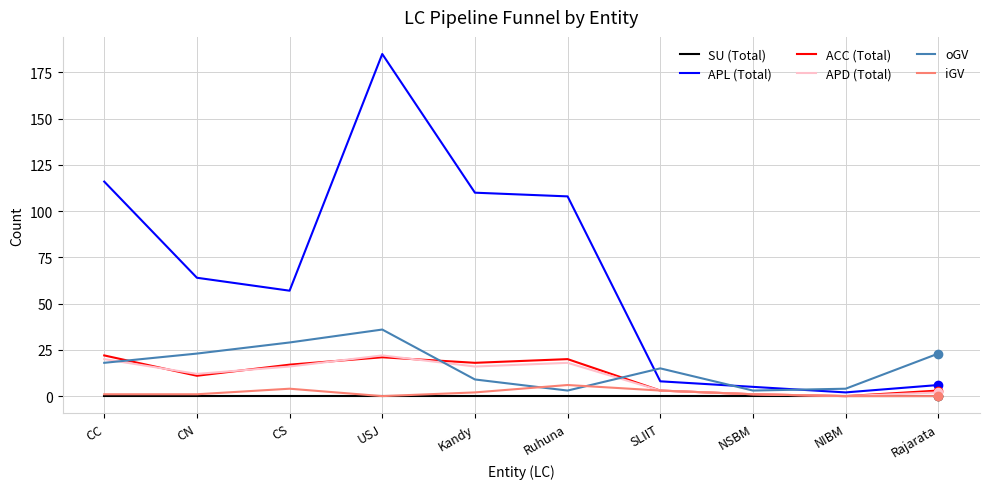

Read the oGV value at CC.

18